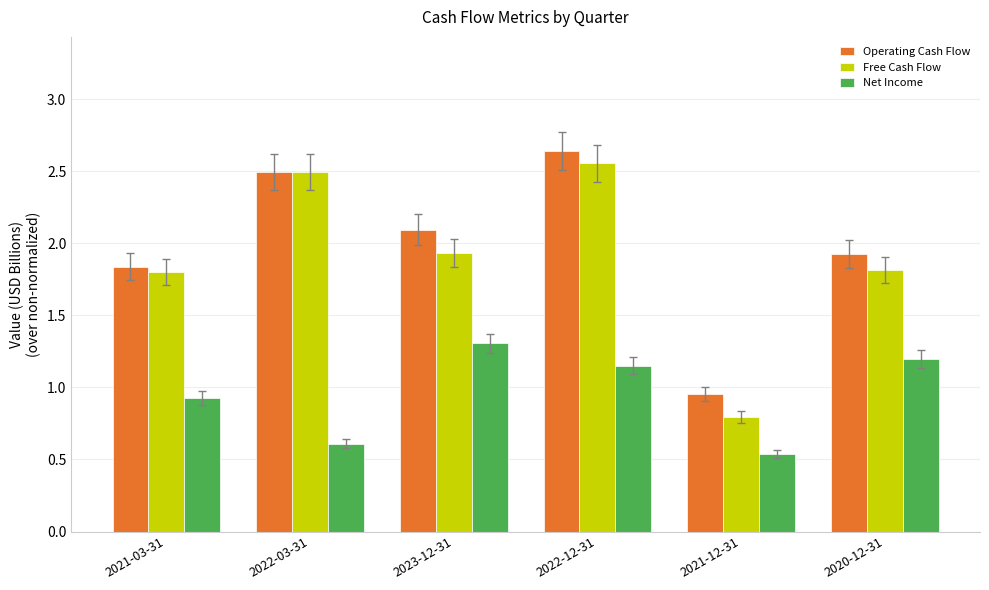

What is the lowest value of the Free Cash Flow series?

0.8